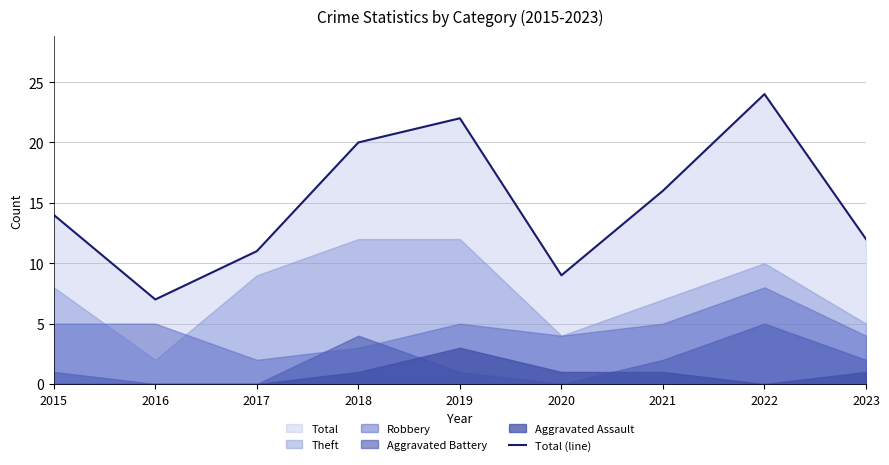

List the labels in order of value, largest first.

2022, 2019, 2018, 2021, 2015, 2023, 2017, 2020, 2016